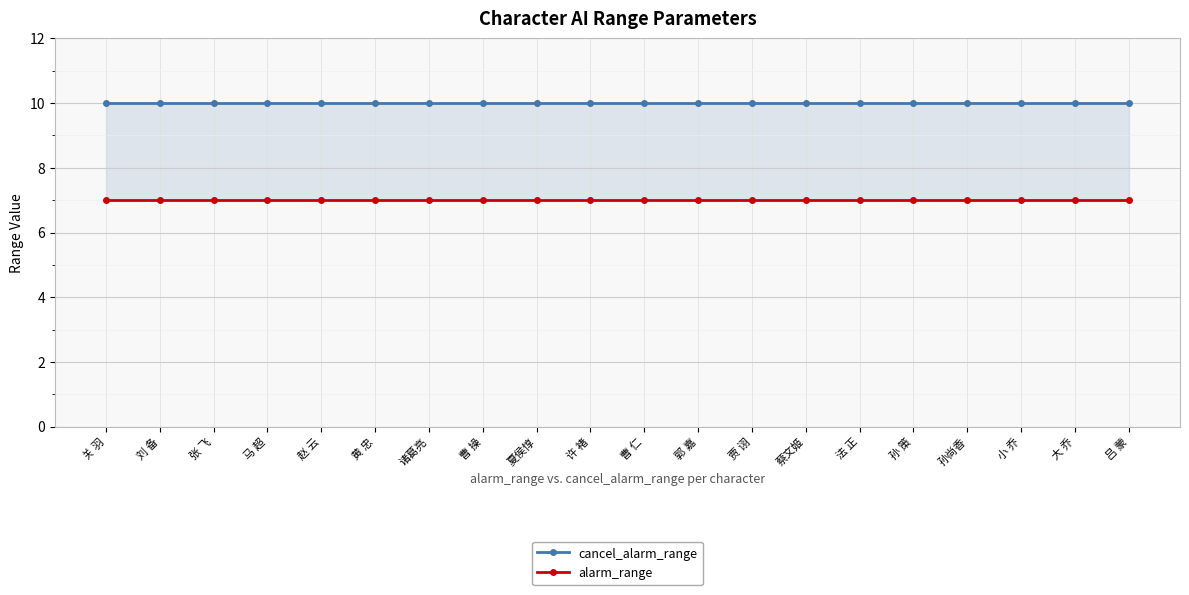

What is the sum of the cancel_alarm_range values at 法 正 and 吕 蒙?

20